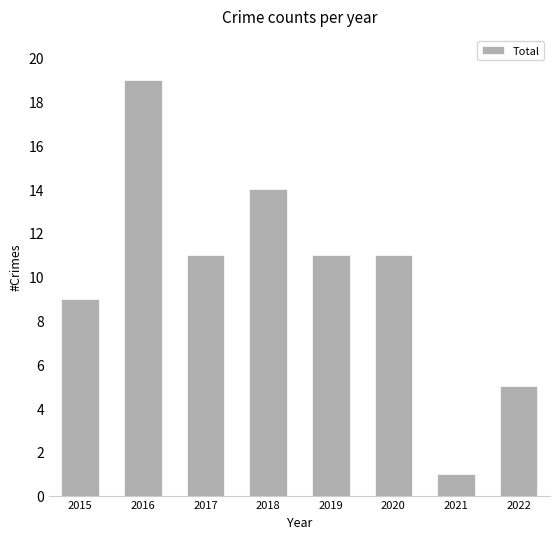

What is the change in value from 2015 to 2022?

-4